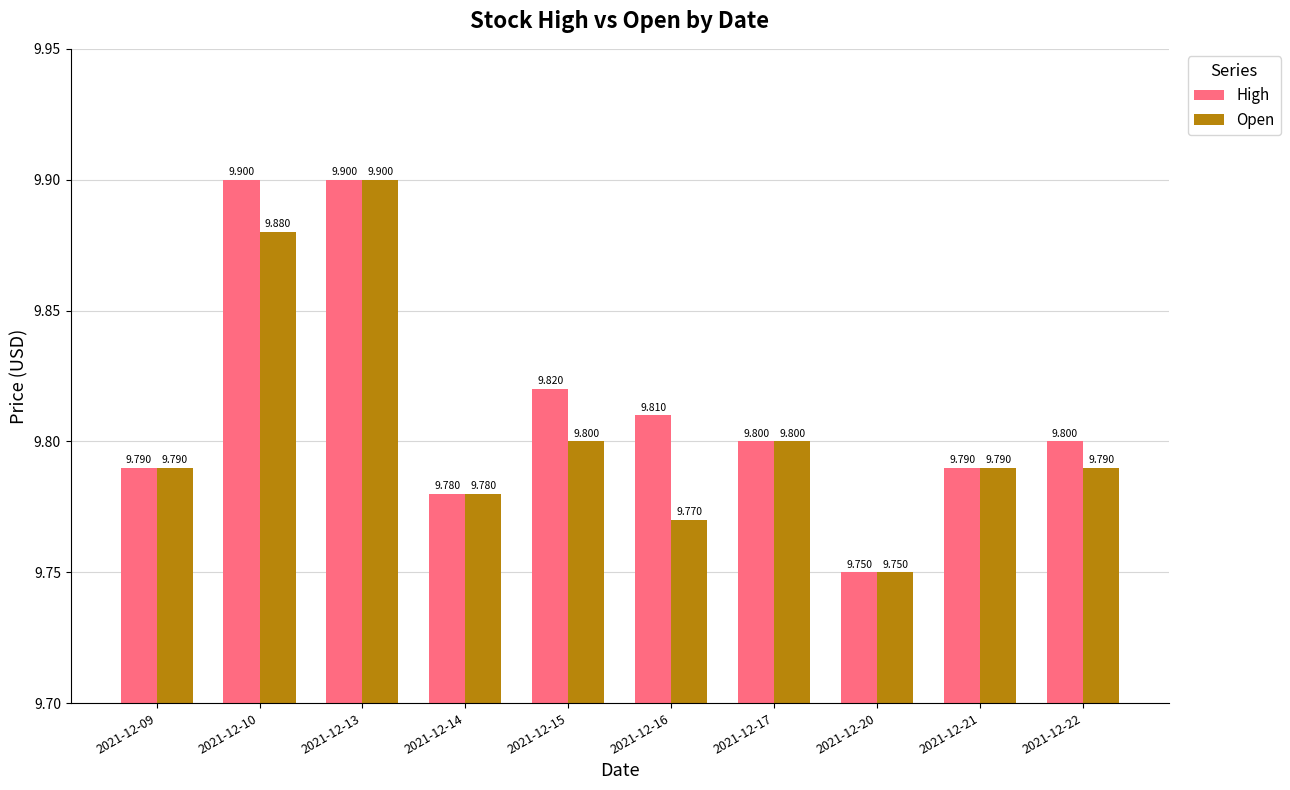

Is it true that Open equals 14.8 at 2021-12-09?

False